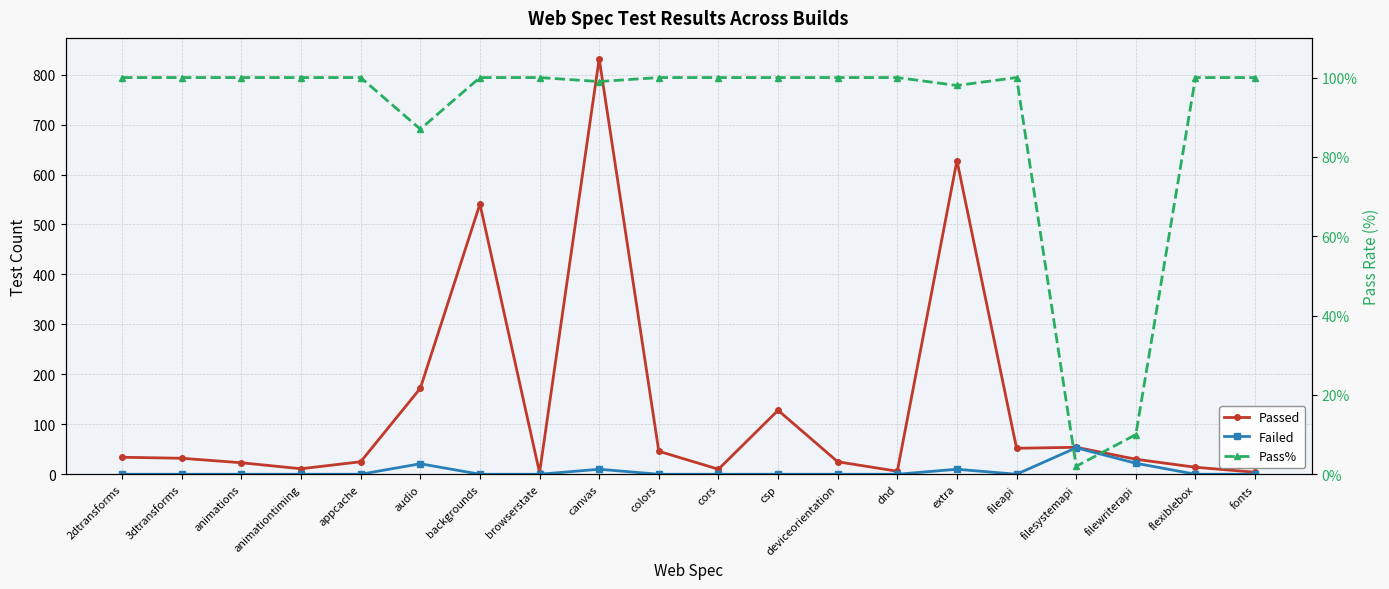

True or false: Pass% and Failed cross at least once.

True